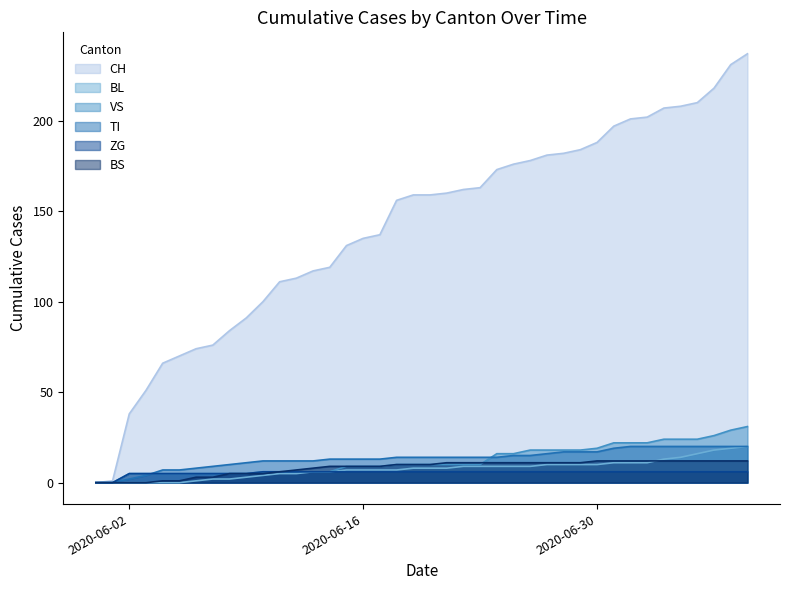

True or false: VS and CH intersect in this chart.

False